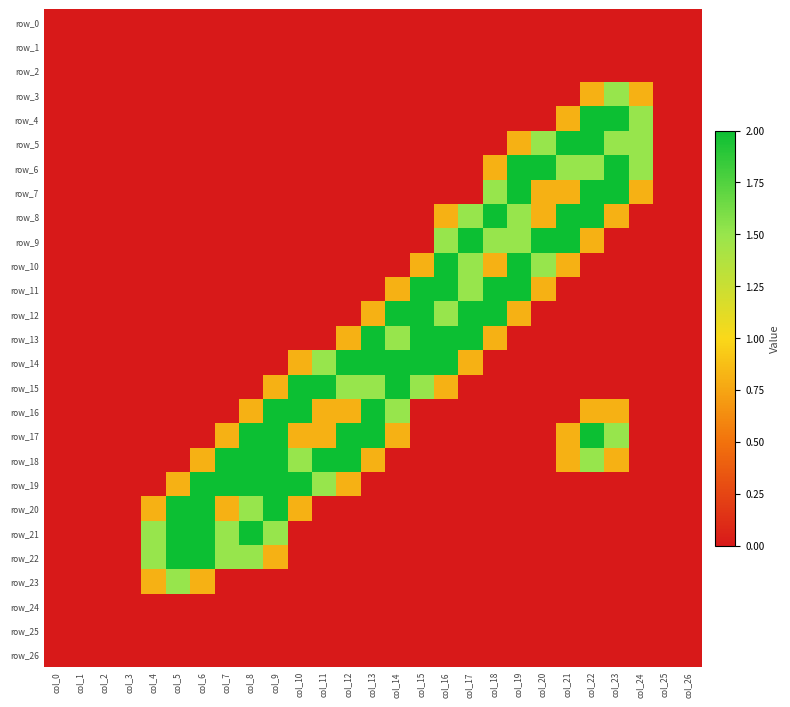

The value of row_11 at col_17 is 2.2. True or false?

False